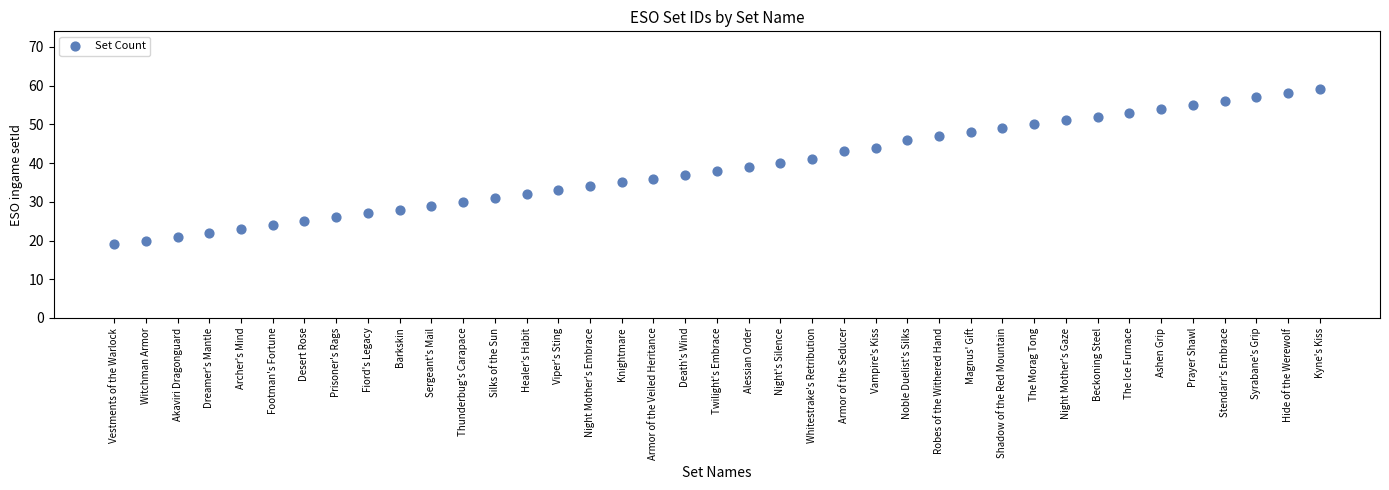

What is the range of Y values (max minus min)?

40